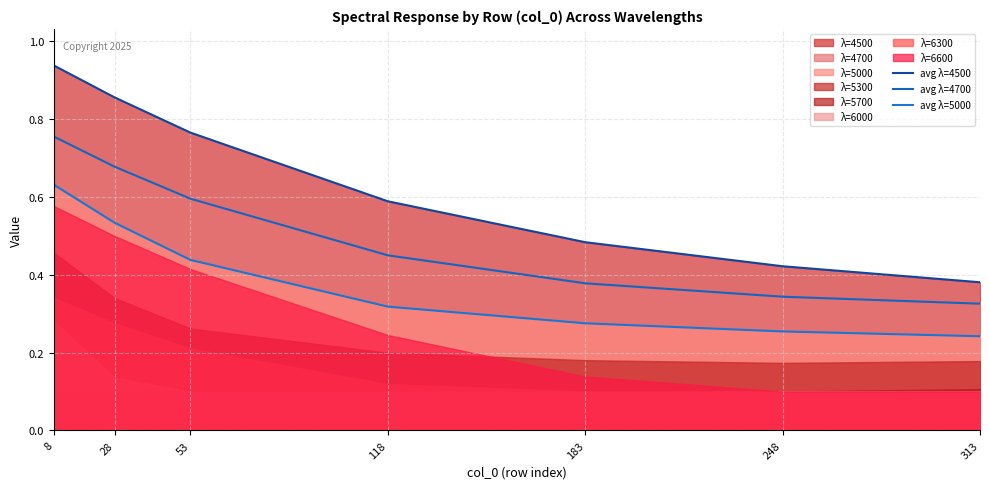

How many lines are shown in the chart?

3